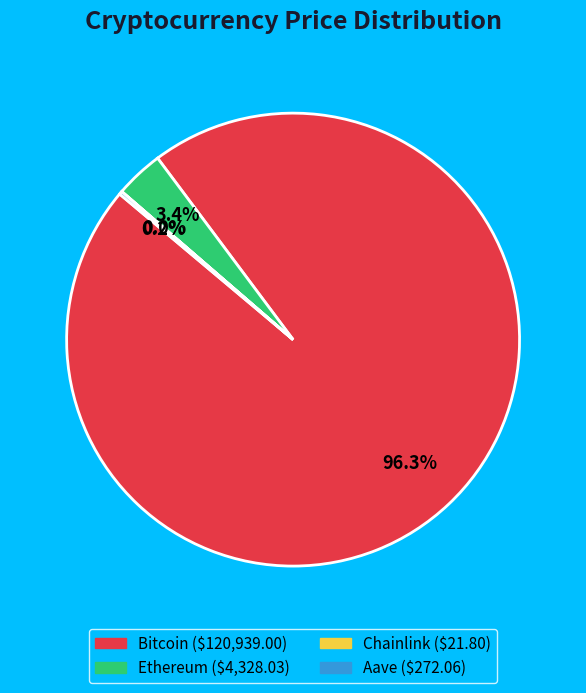

What is the largest slice in the pie chart?

Bitcoin